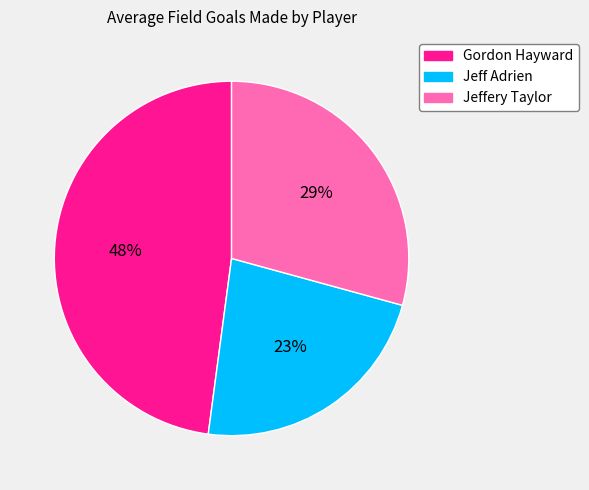

To the nearest percent, what portion does Jeffery Taylor represent?

29%